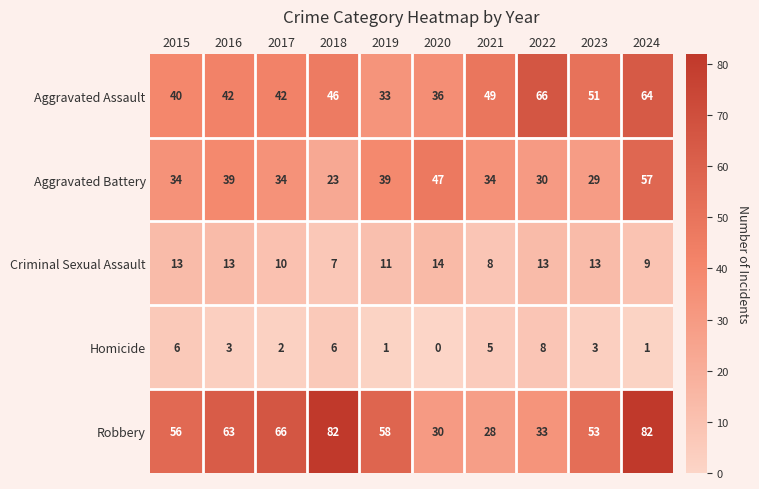

At 2023, list the series in order from largest to smallest.

Robbery, Aggravated Assault, Aggravated Battery, Criminal Sexual Assault, Homicide